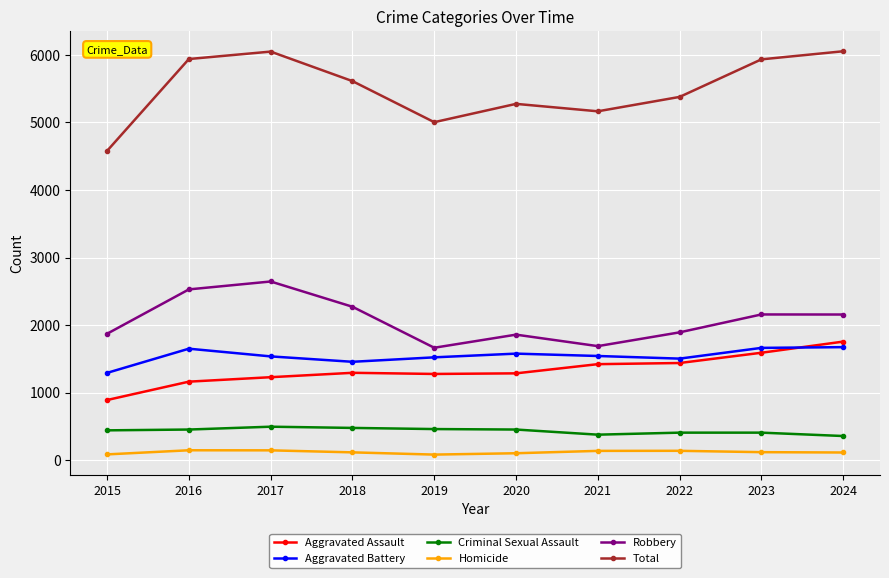

What is the minimum value for Aggravated Battery?

1292